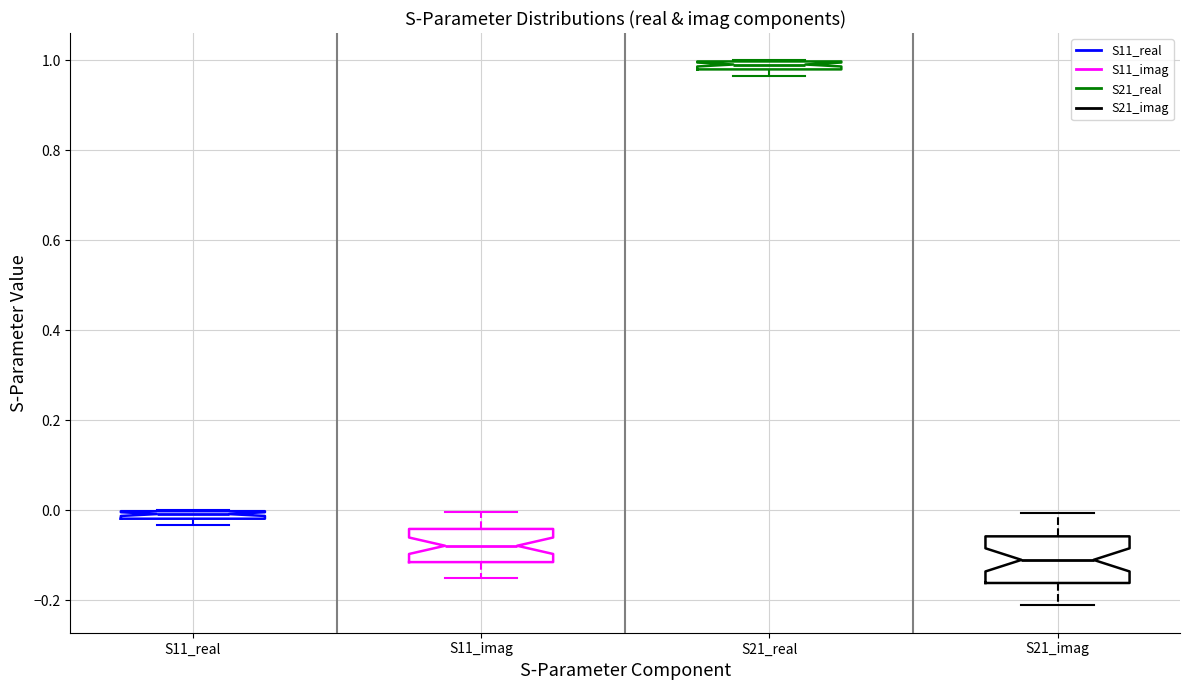

Where is the lower edge of the box for S21_real on the y-axis? The values are not printed on the chart, so give them approximately, as read against the axis.

0.98